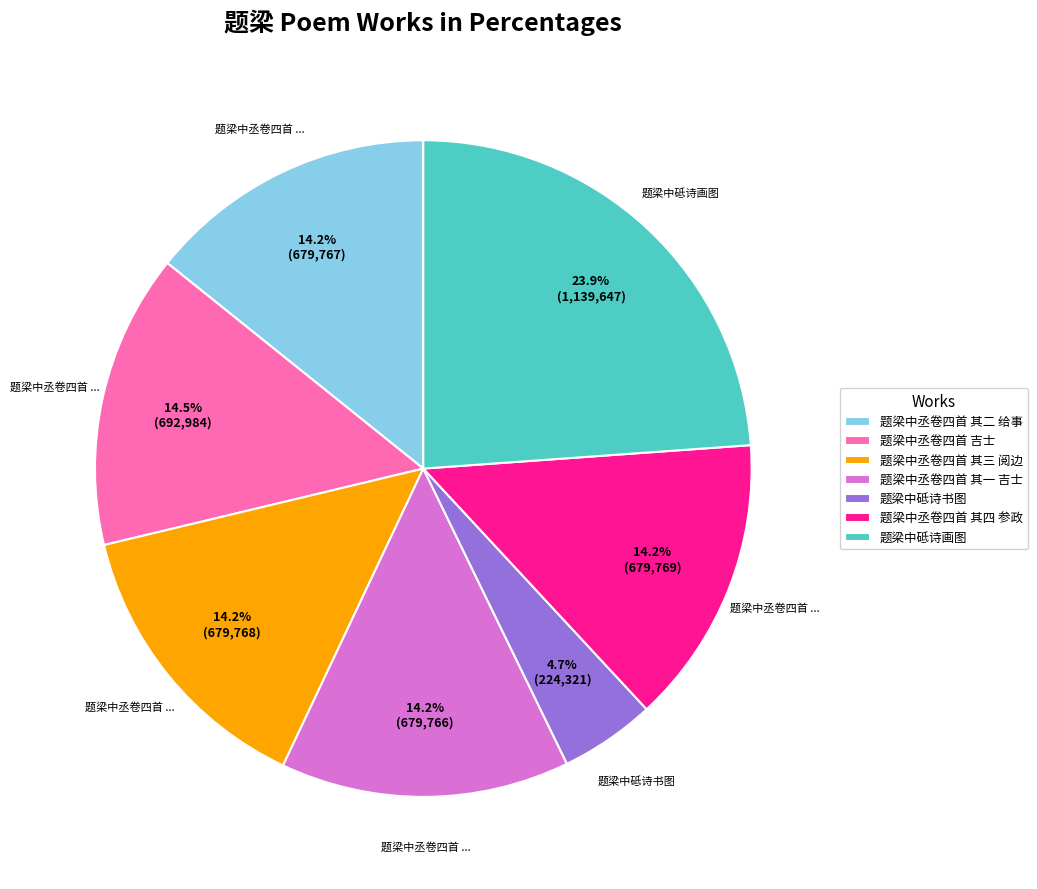

Between 题梁中砥诗书图 and 题梁中丞卷四首 其一 吉士, which is larger?

题梁中丞卷四首 其一 吉士